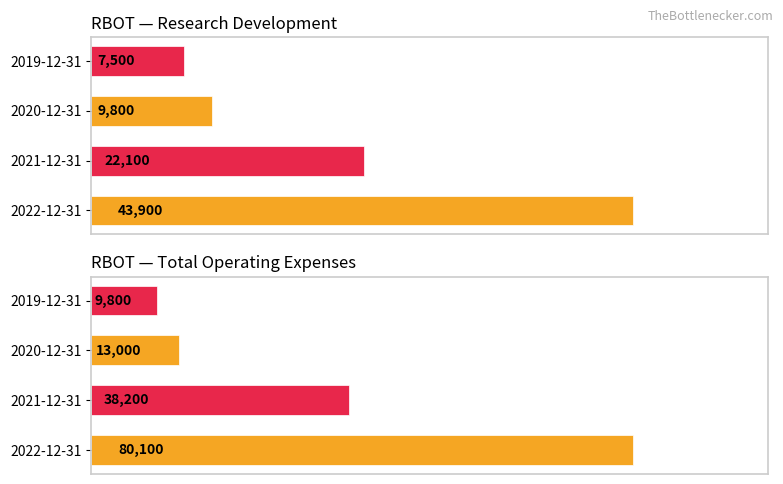

What is the smallest value displayed?

7500